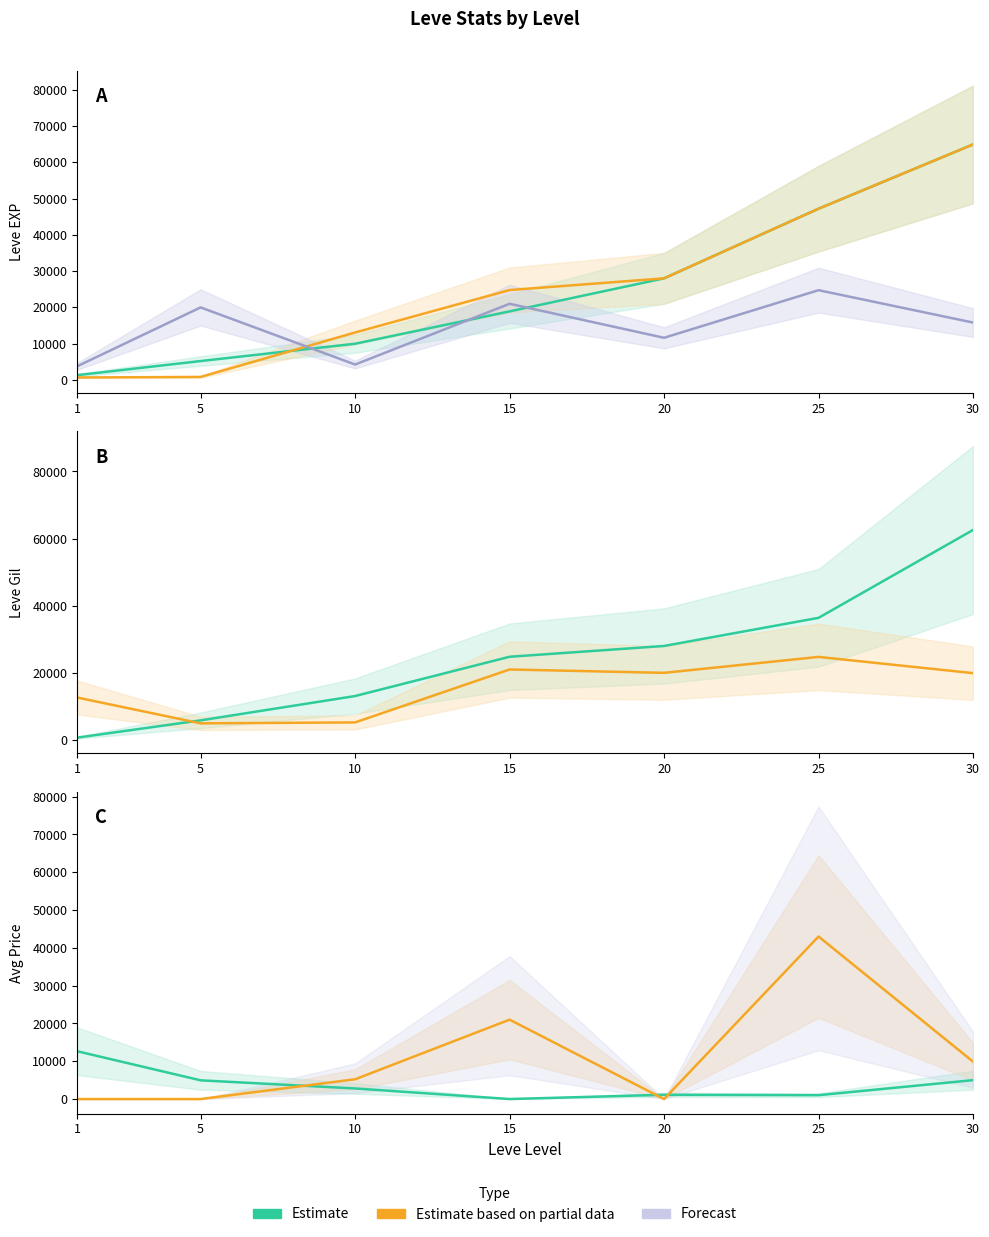

What is the difference between the maximum and minimum values in the currentAveragePrice series?

20986